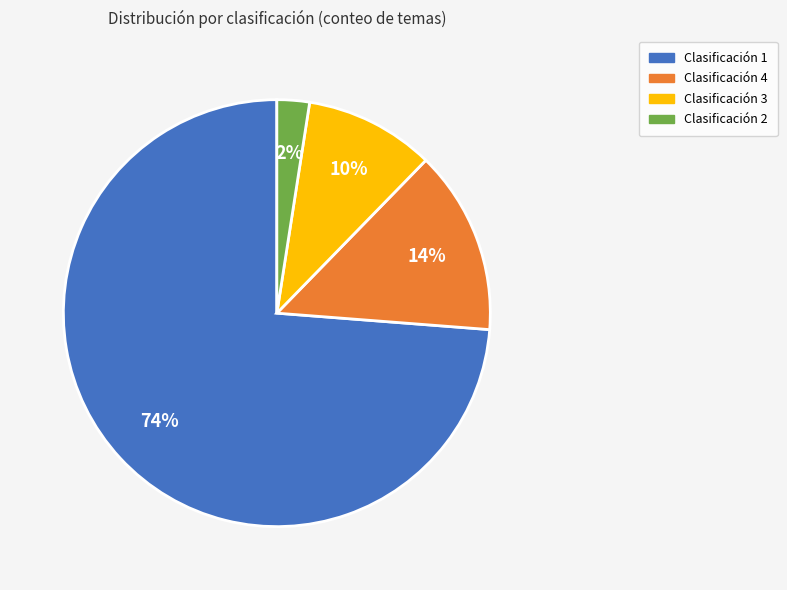

To the nearest percent, what is the average slice percentage?

25%